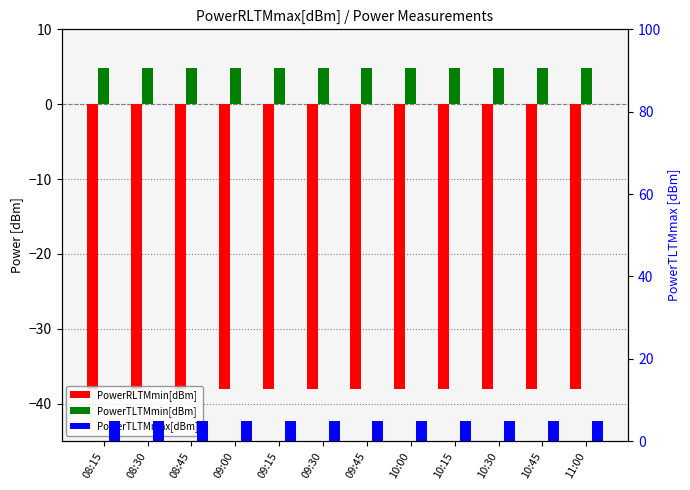

What is the label of the 3rd bar from the left?

08:45